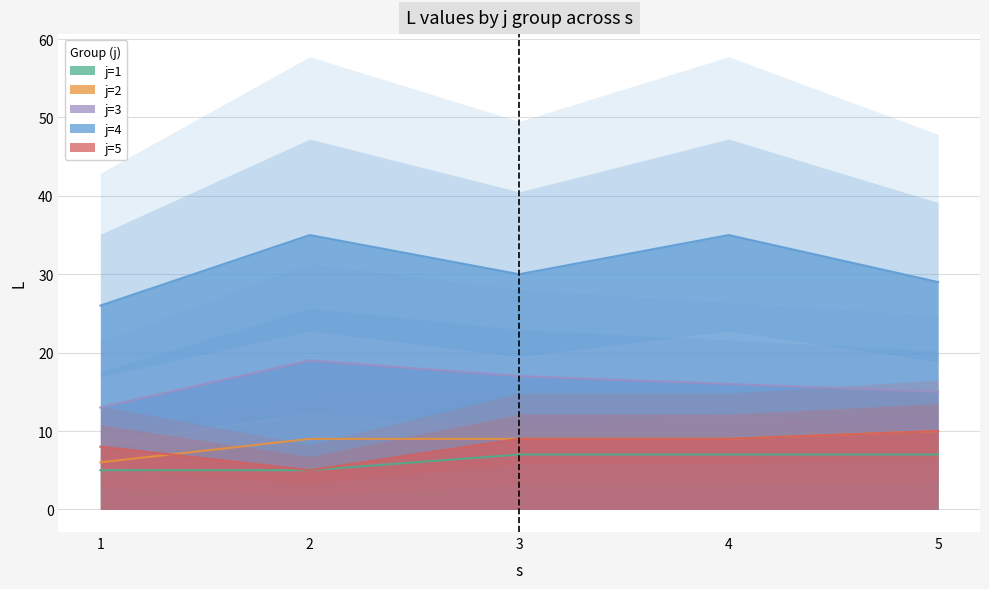

At which category does j=4 reach its first local peak?

2